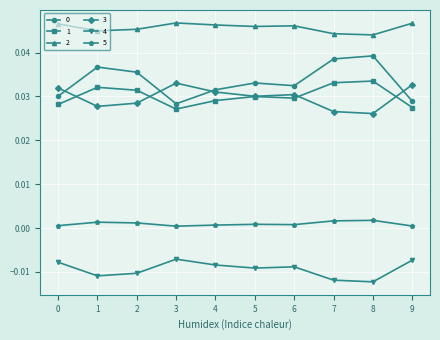

True or false: 5 has a value of 0.0 at 6.

True